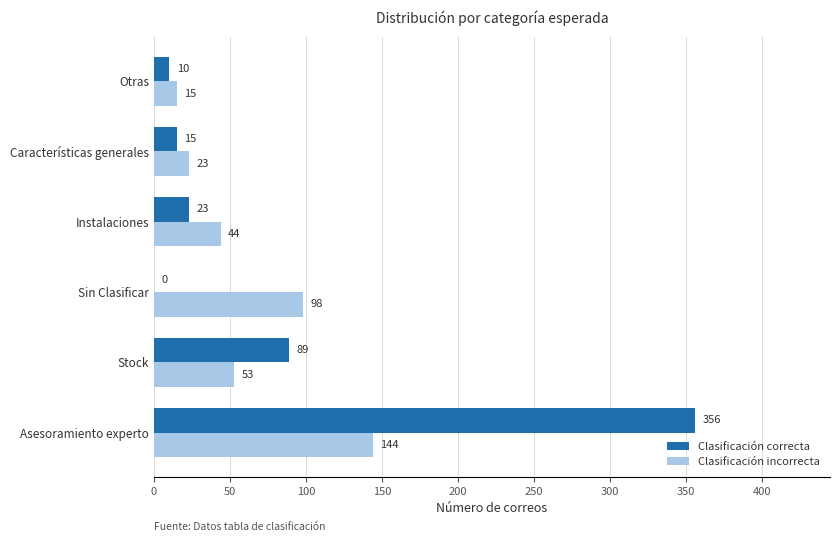

What is the sum of all Clasificación correcta values?

493